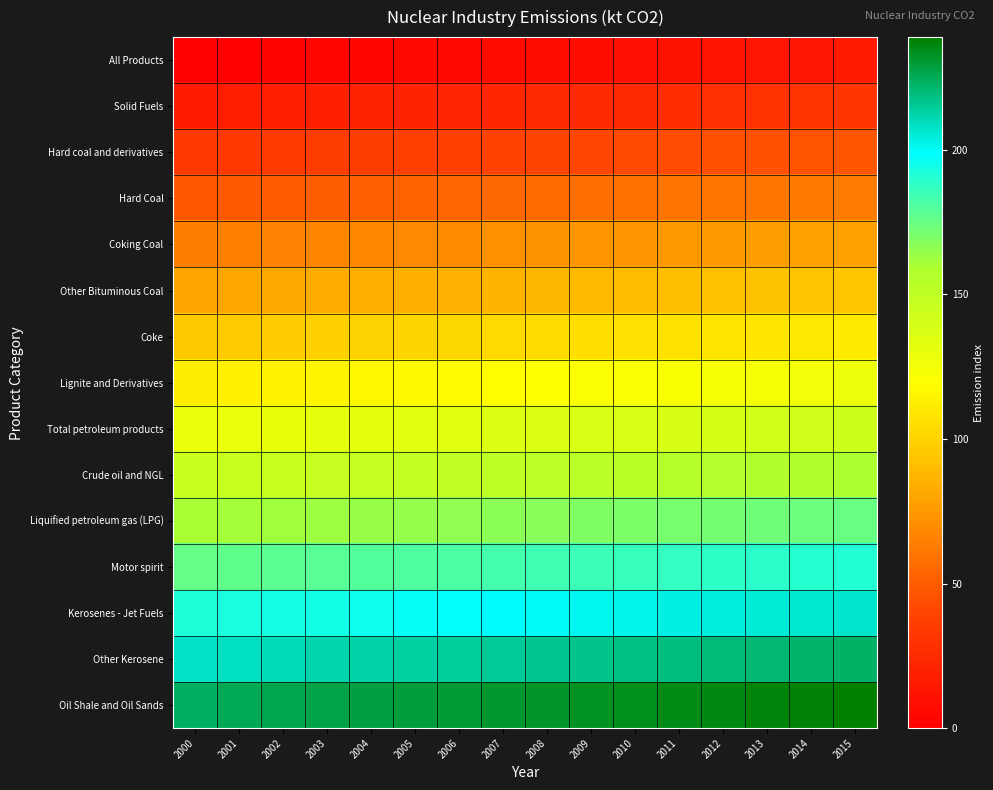

At how many categories does at least one series exceed 221?

16